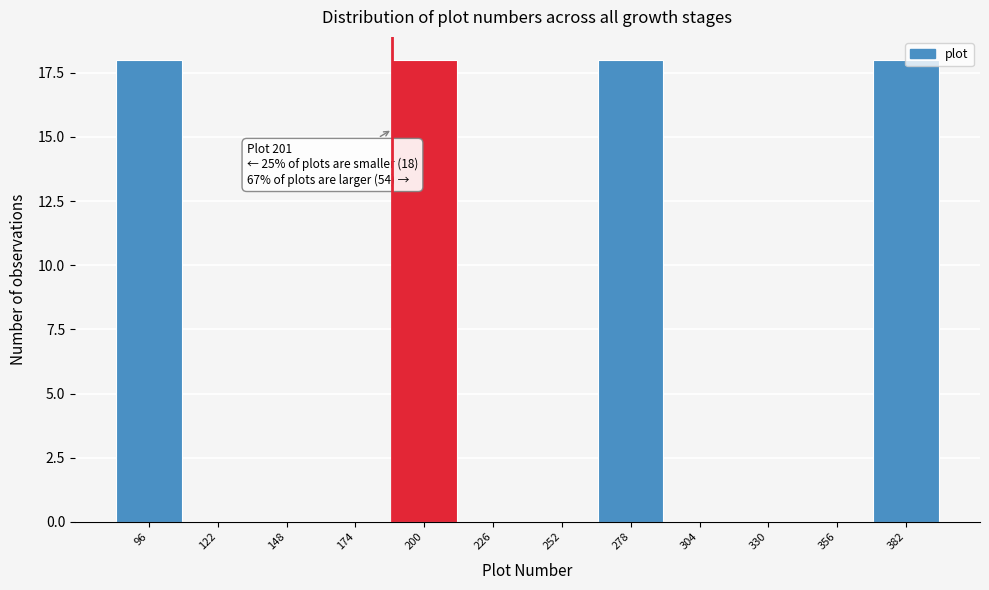

What is the sum of the values at 200 and 174?

18